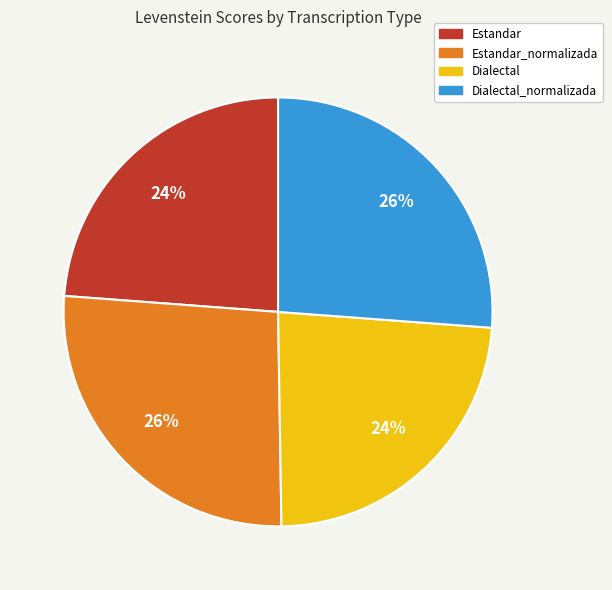

To the nearest percent, what is the average slice percentage?

25%